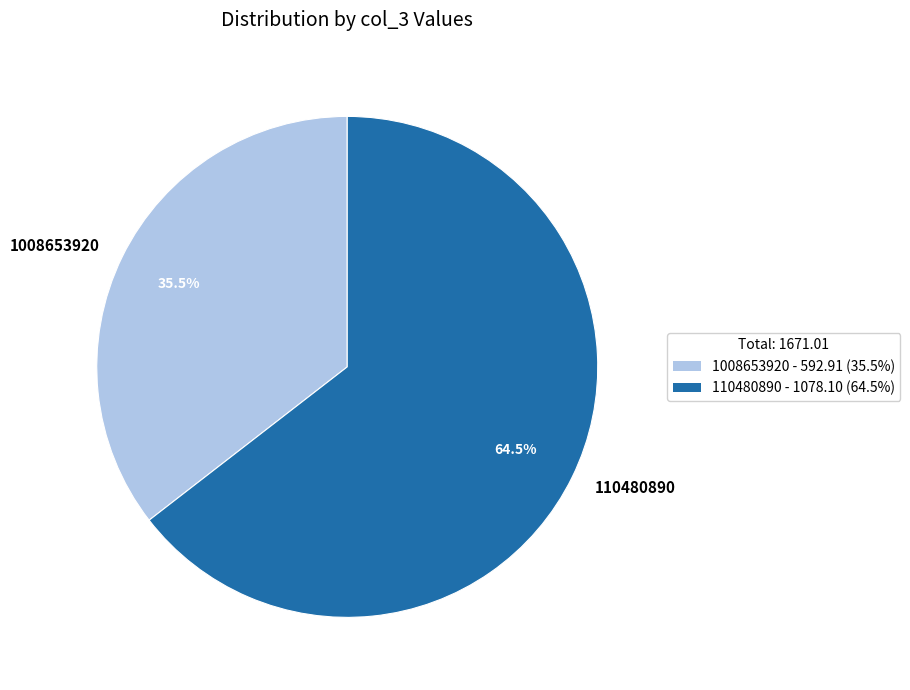

What is the smallest slice in the pie chart?

1008653920